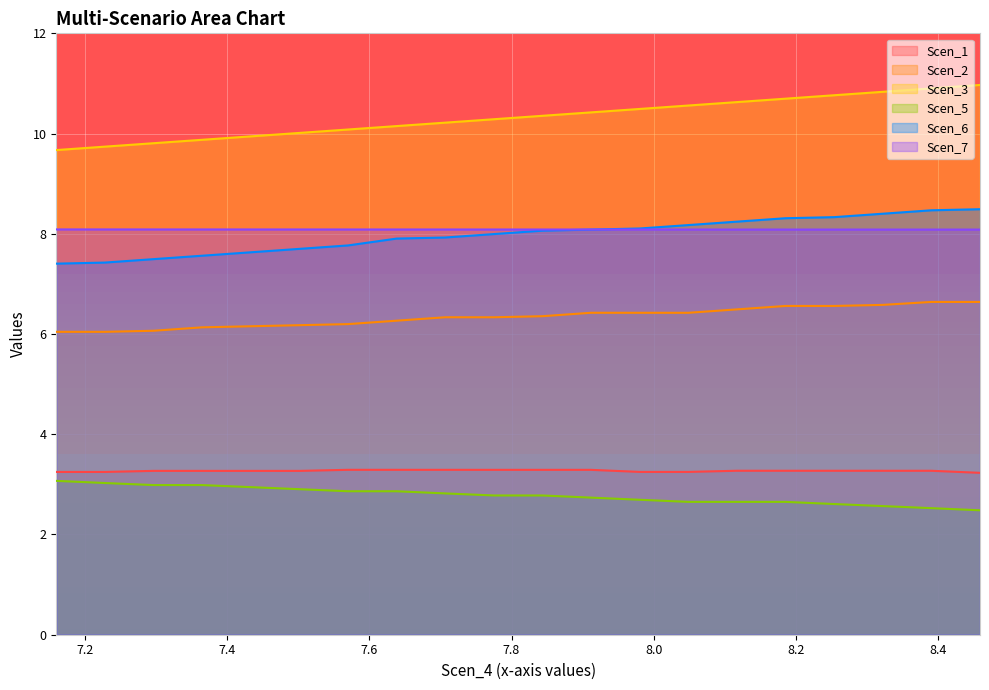

True or false: Scen_2 and Scen_5 intersect in this chart.

False